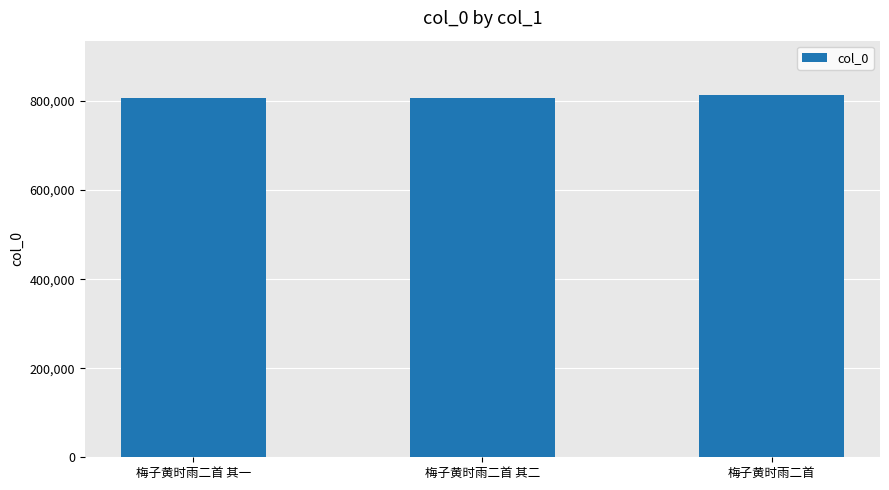

What is the difference between the values at 梅子黄时雨二首 其一 and 梅子黄时雨二首?

7405